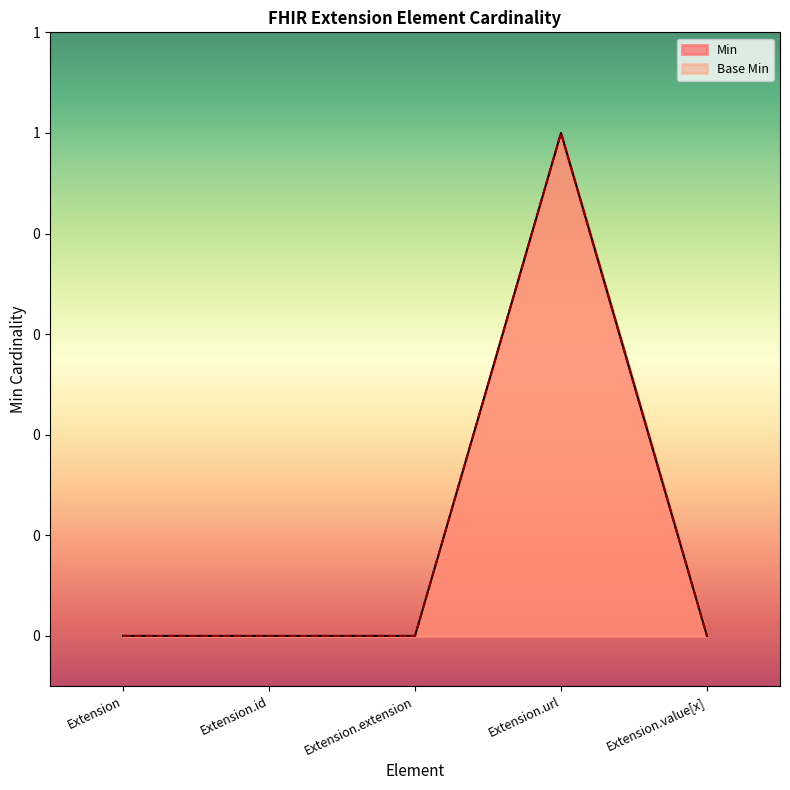

True or false: Min and Base Min cross at least once.

False